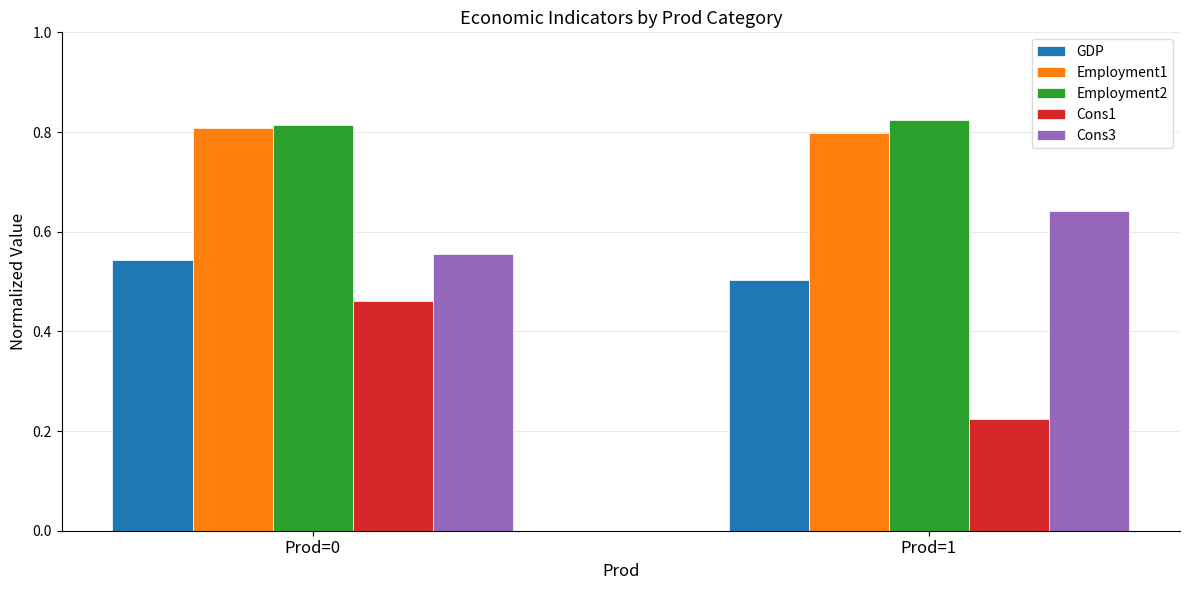

Does the chart contain stacked bars?

No